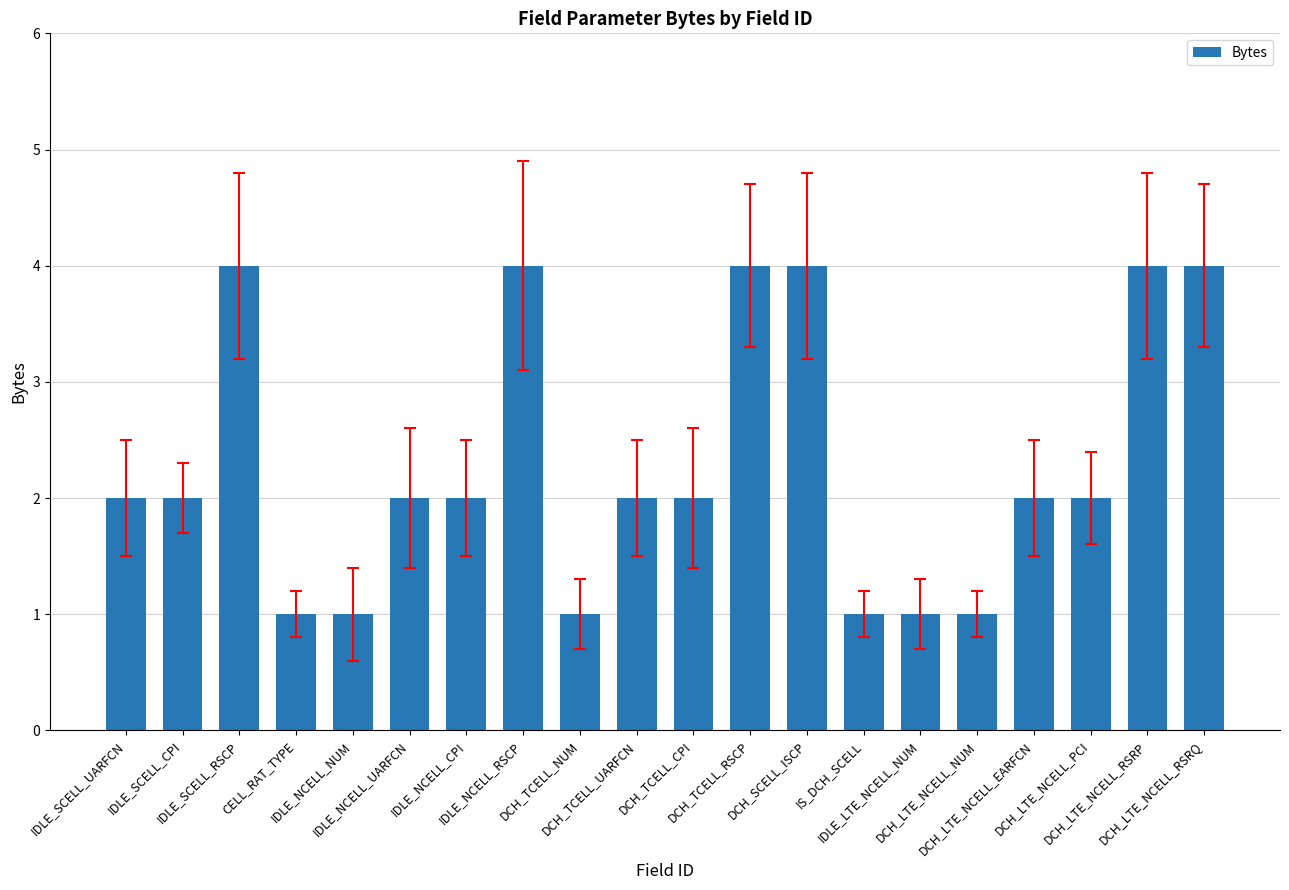

The value at IDLE_NCELL_RSCP is 6. True or false?

False